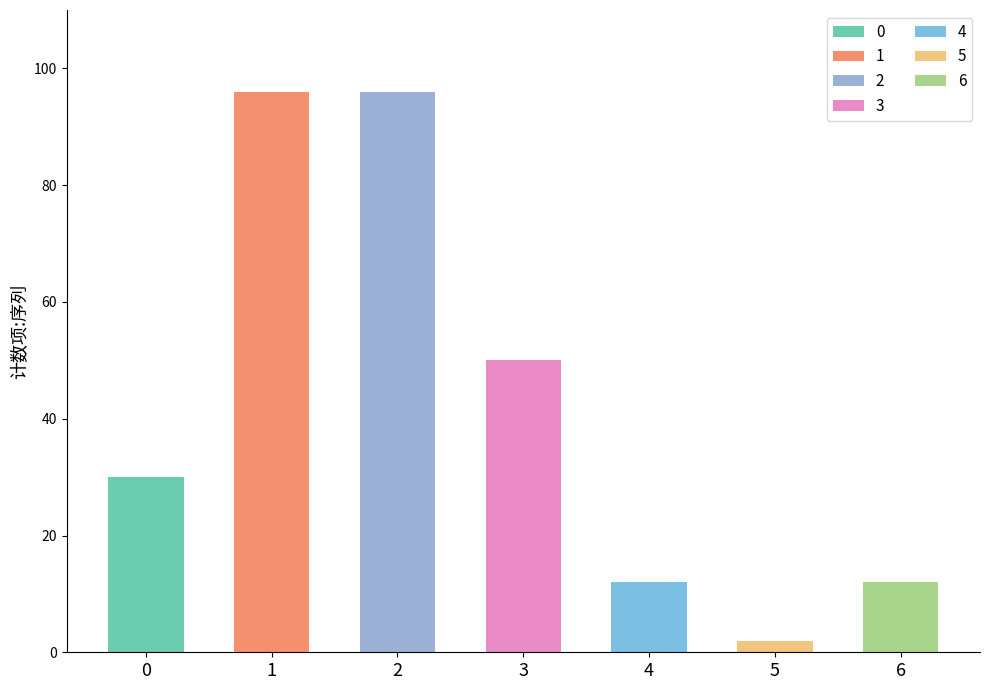

Where is the data nearest to the value 49?

3